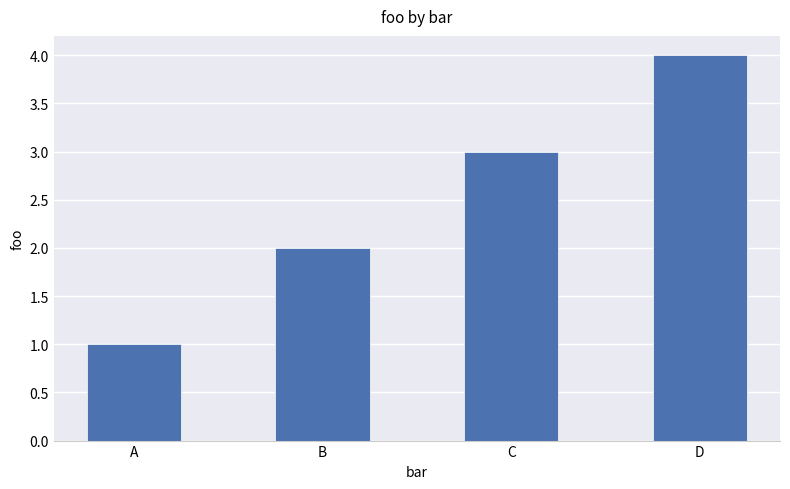

Approximately how many times larger is the value at D compared to A?

4.0